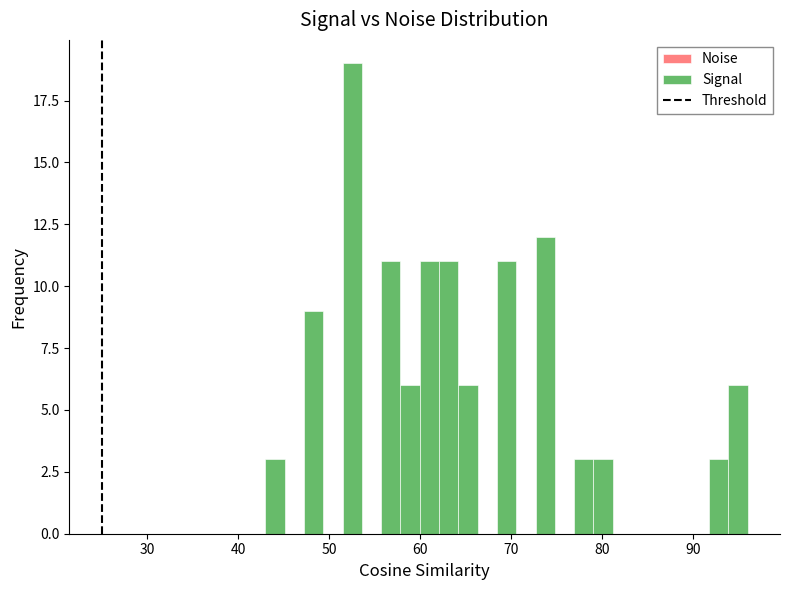

Around what value on the x-axis is the tallest bar? Give the approximate position of its centre, as read against the axis.

53